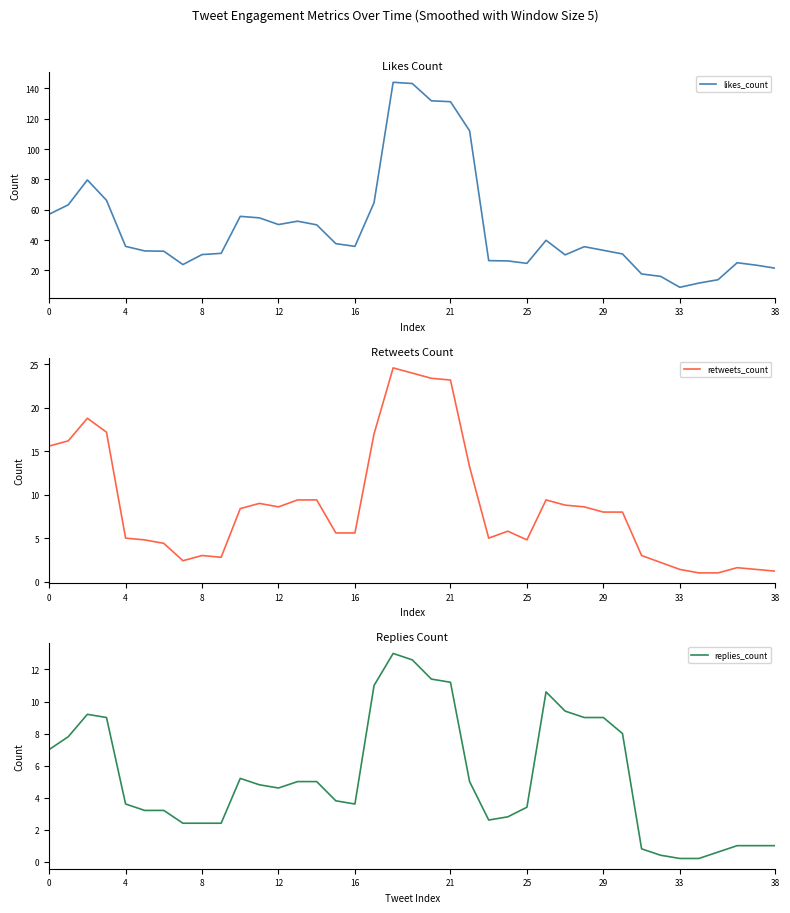

True or false: likes_count has a value of 39.3 at 24.

False